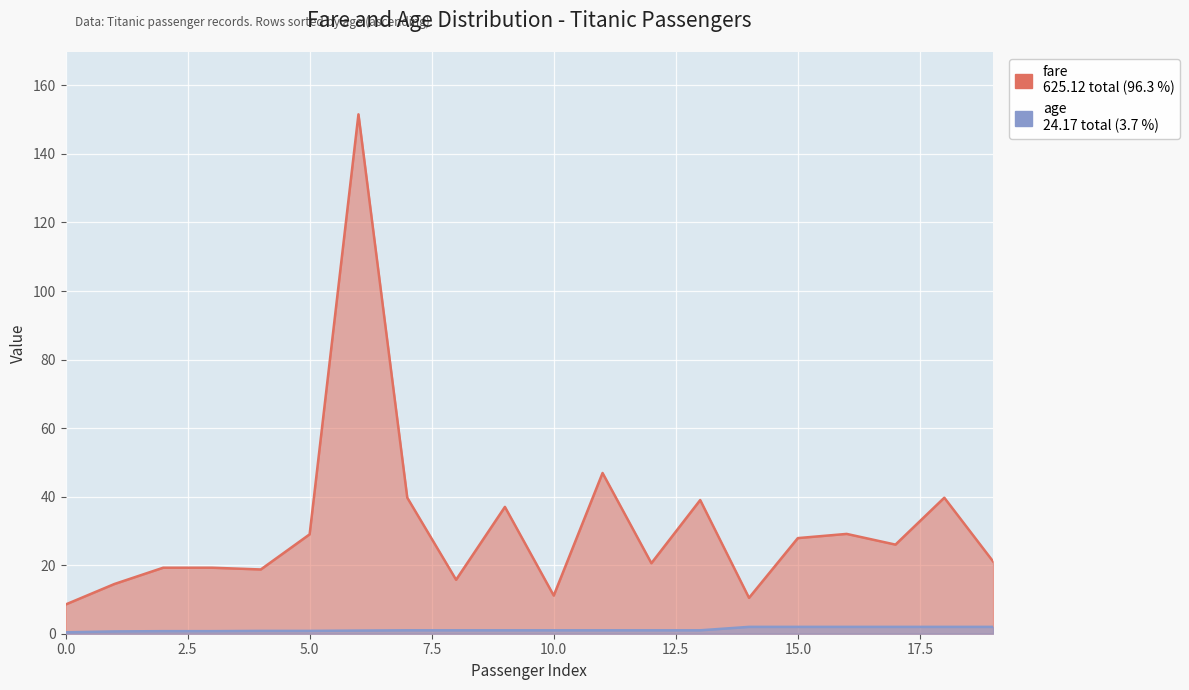

At which category is the sum across all series the highest?

6